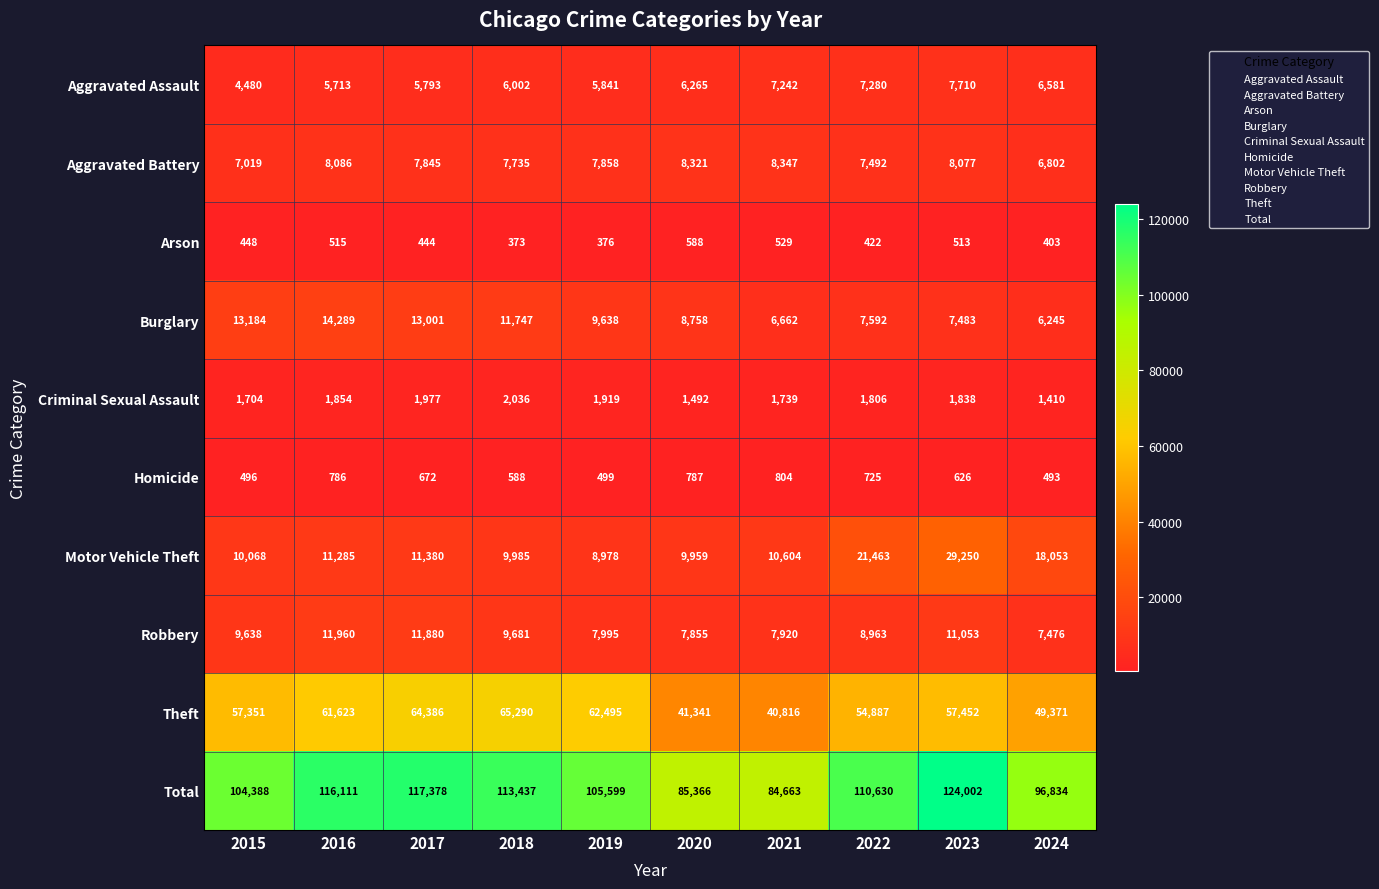

What is the difference between the Motor Vehicle Theft values at 2015 and 2023?

19182